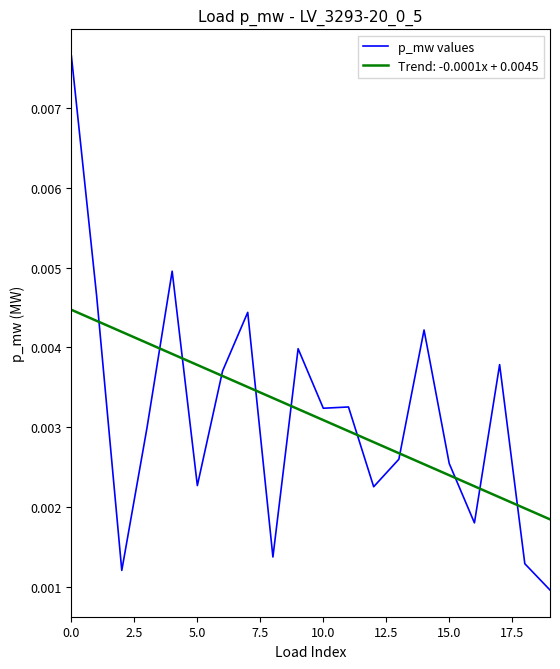

List the series in order of their peak value, highest first.

p_mw values, Trend: -0.0001x + 0.0045